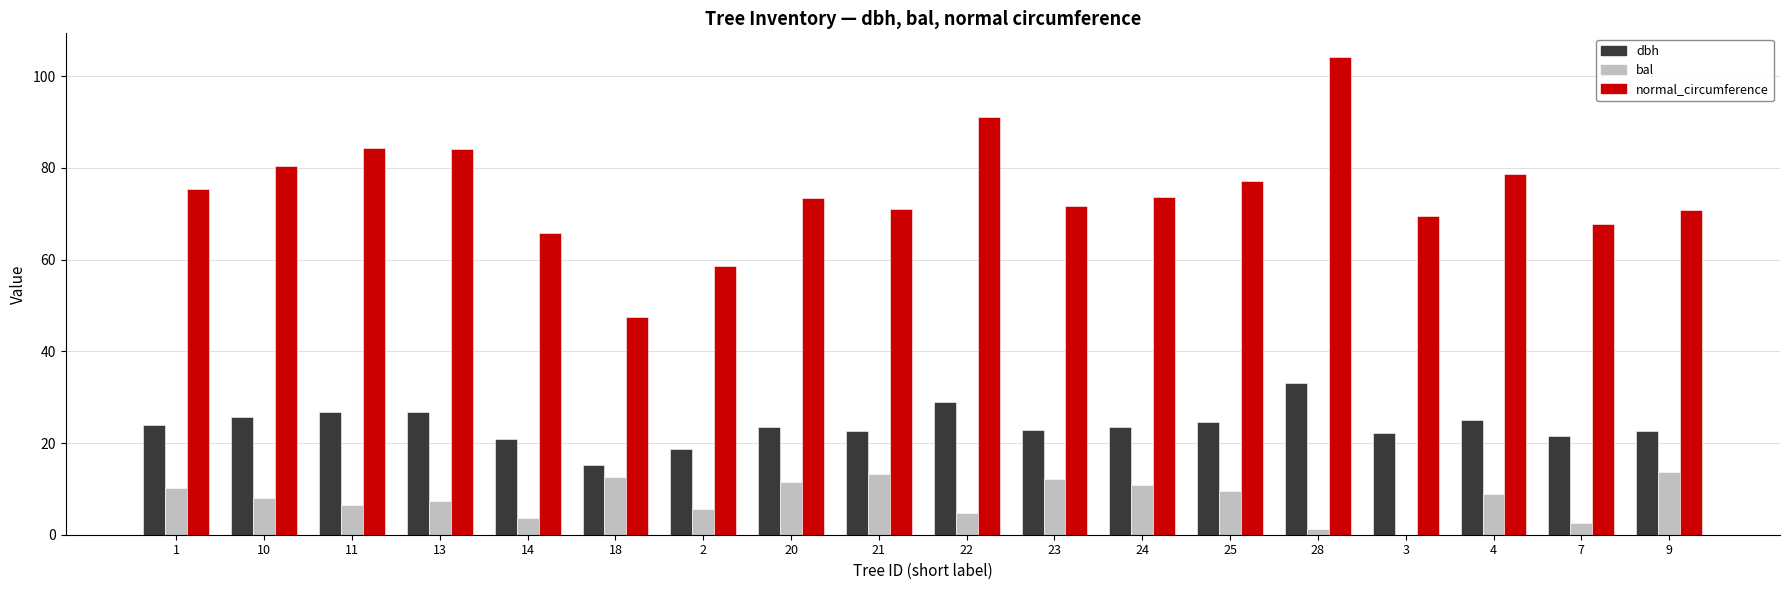

What is the sum of the normal_circumference values at 20 and 2?

132.1